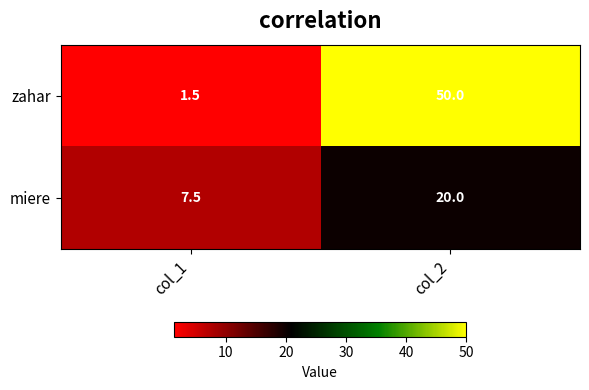

Reading left to right, what are all the values shown in this chart?

zahar: 1.5	50.0
miere: 7.5	20.0